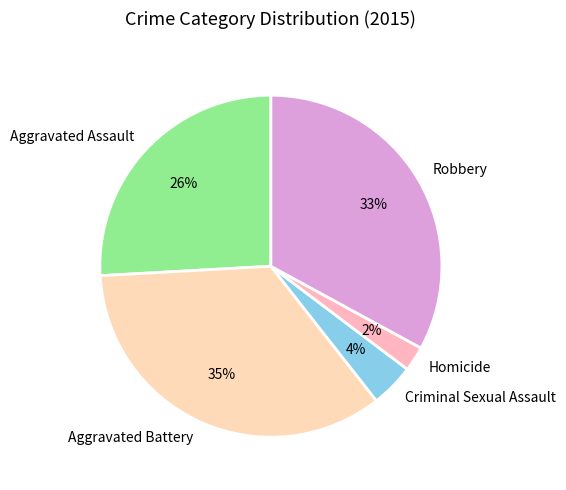

What percentage is the Robbery slice, to the nearest percent?

33%